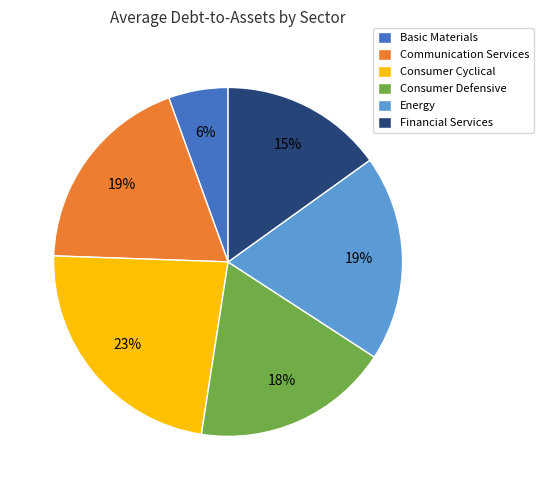

Is Consumer Defensive the majority of the pie?

No